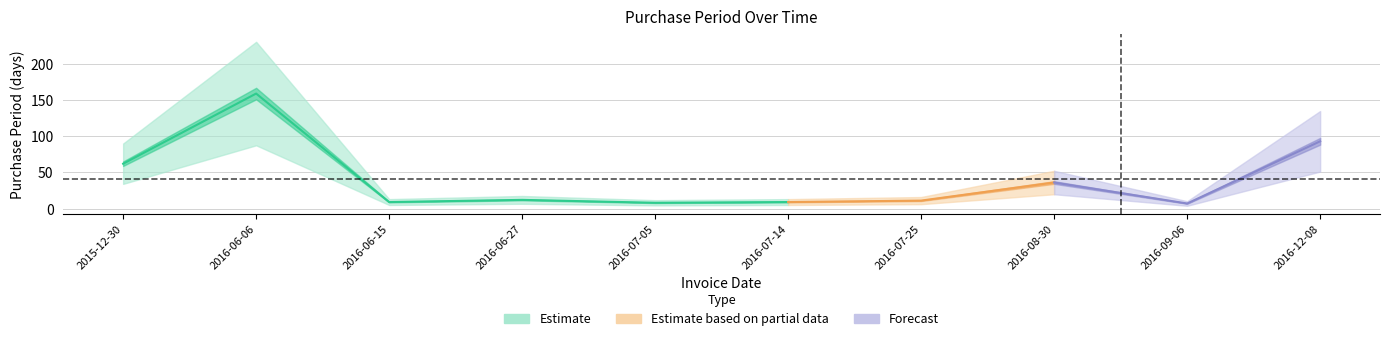

At which label is the value closest to 83?

2016-12-08